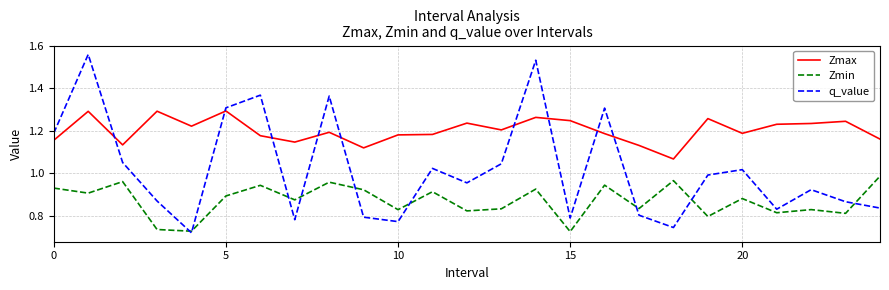

Which series has the widest spread of values?

q_value